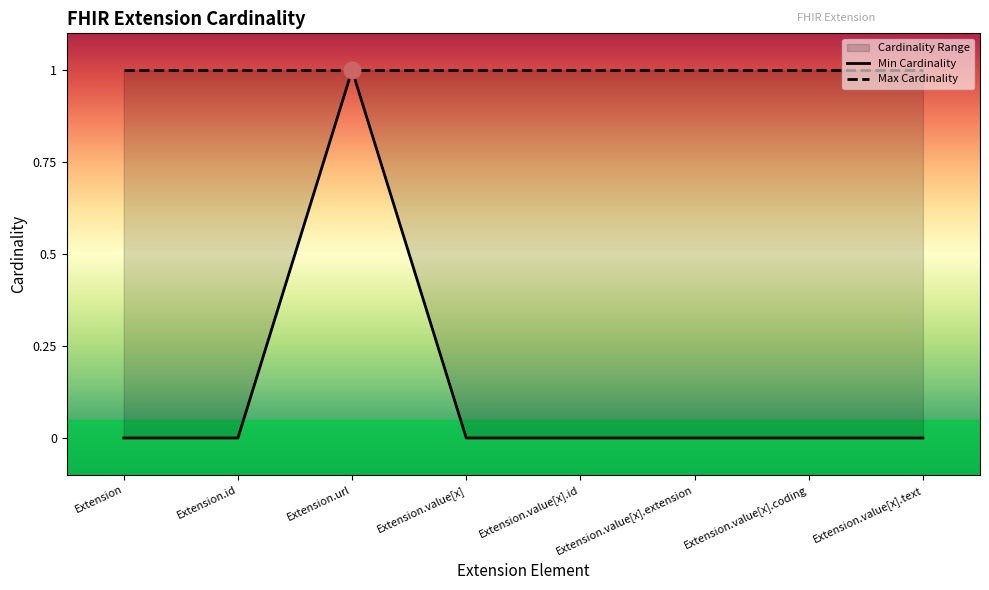

What position from the left is Extension.url?

3